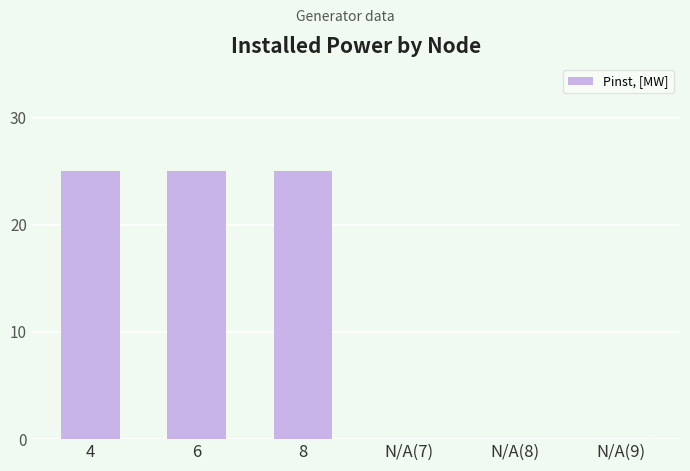

What is the maximum value shown in the chart?

25